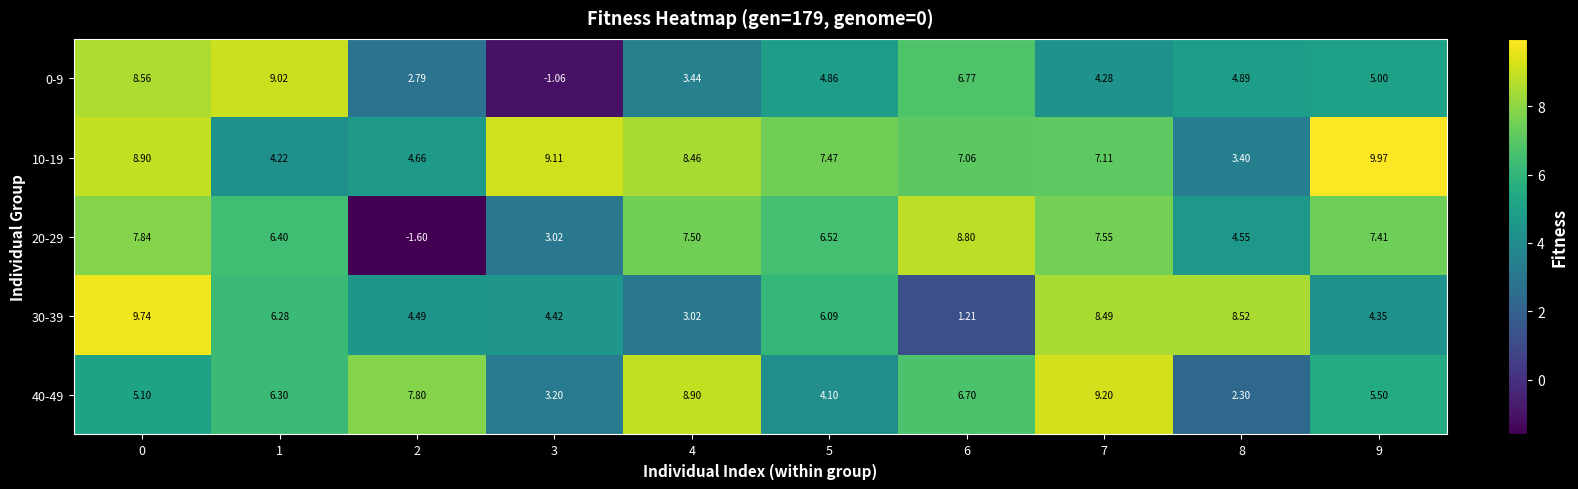

Is the value of 40-49 at 7 greater than the value of 10-19 at 7?

Yes